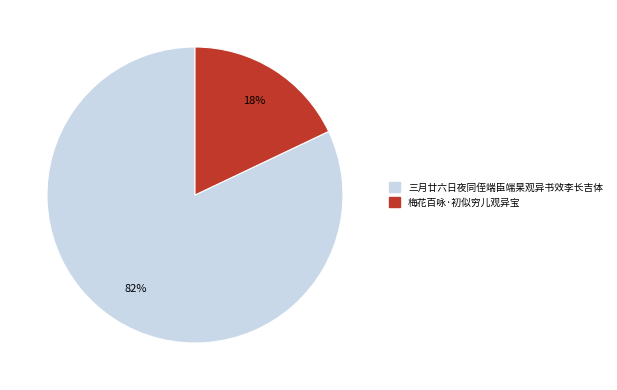

To the nearest percent, what percentage of the pie is 三月廿六日夜同侄端臣端杲观异书效李长吉体?

82%